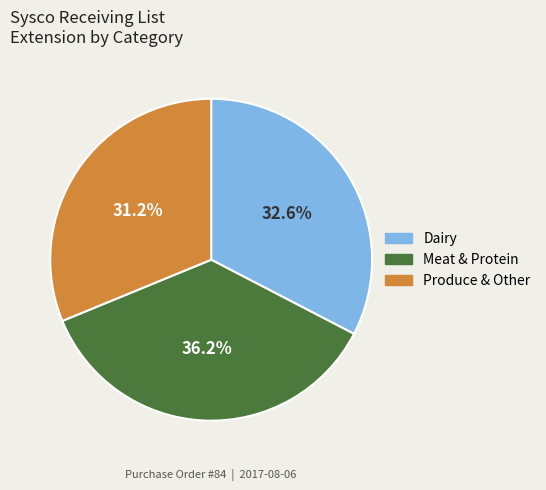

Does any single category account for the majority?

No